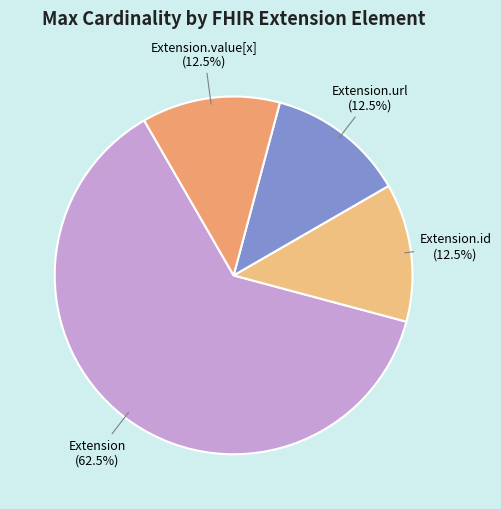

What is the total percentage of Extension.value[x] and Extension.url?

25.0%